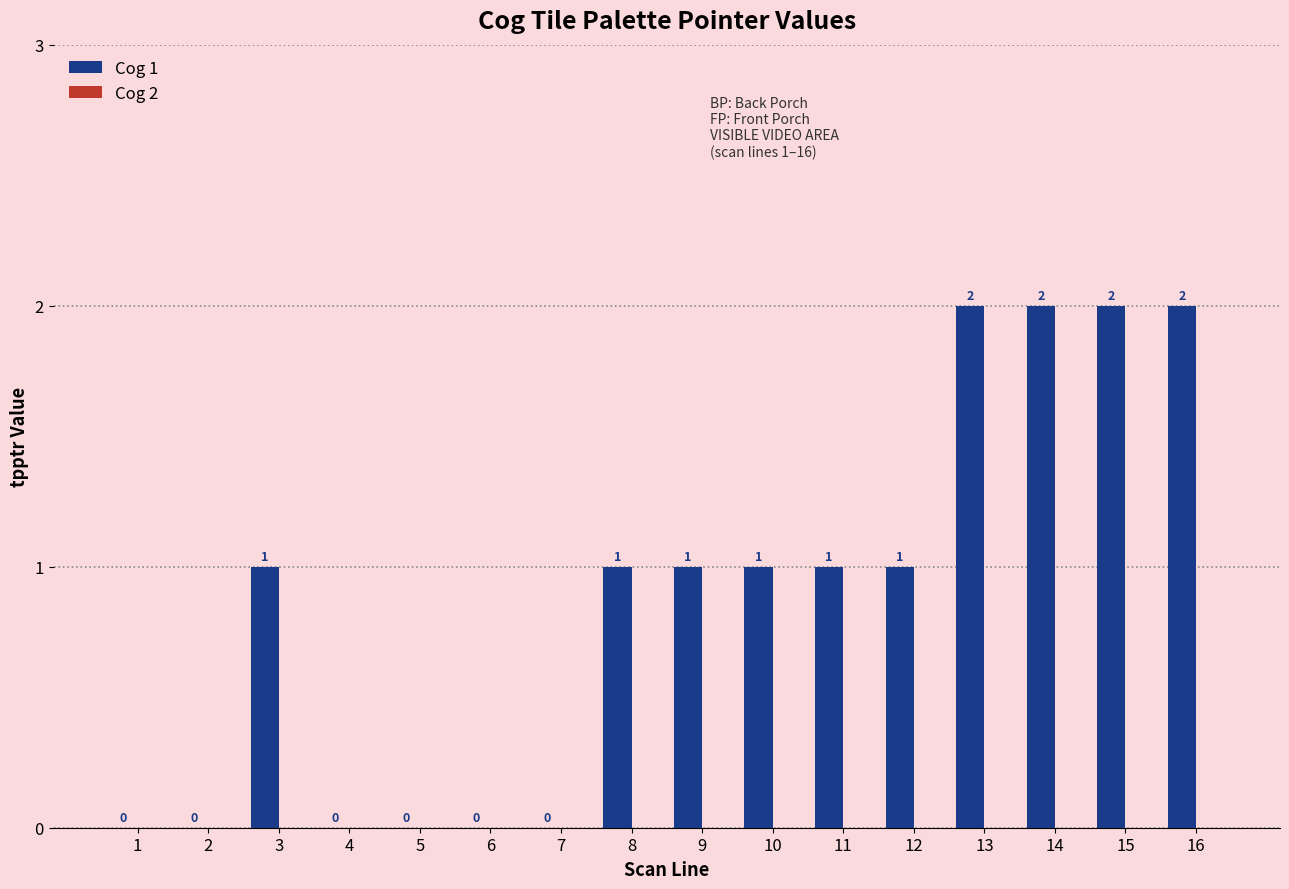

What is the sum of all values?

14